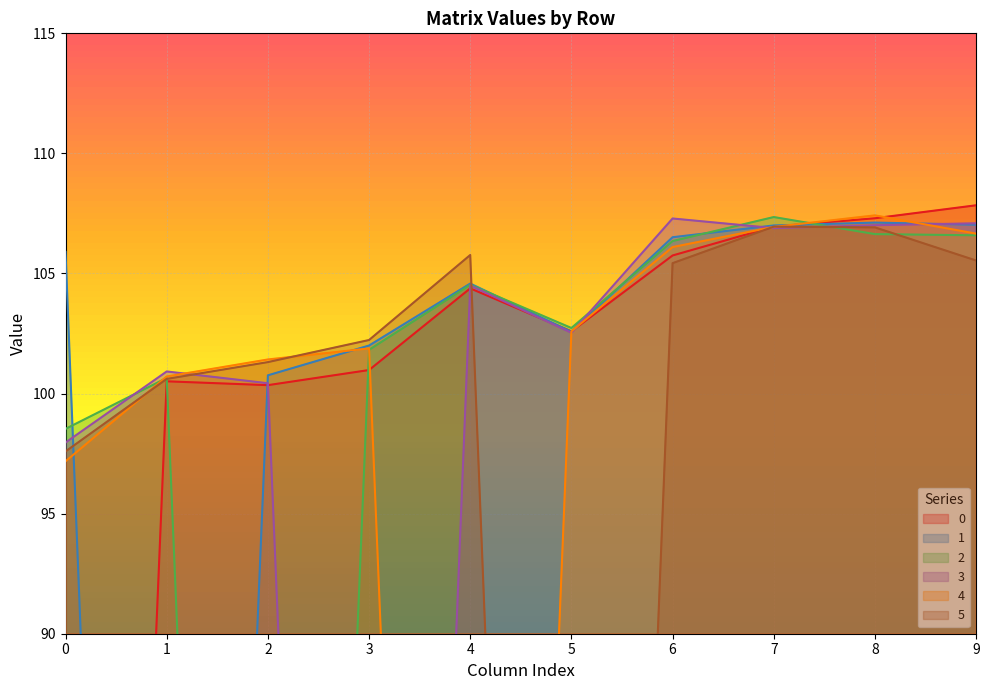

What are all the series names shown in the legend?

0, 1, 2, 3, 4, 5